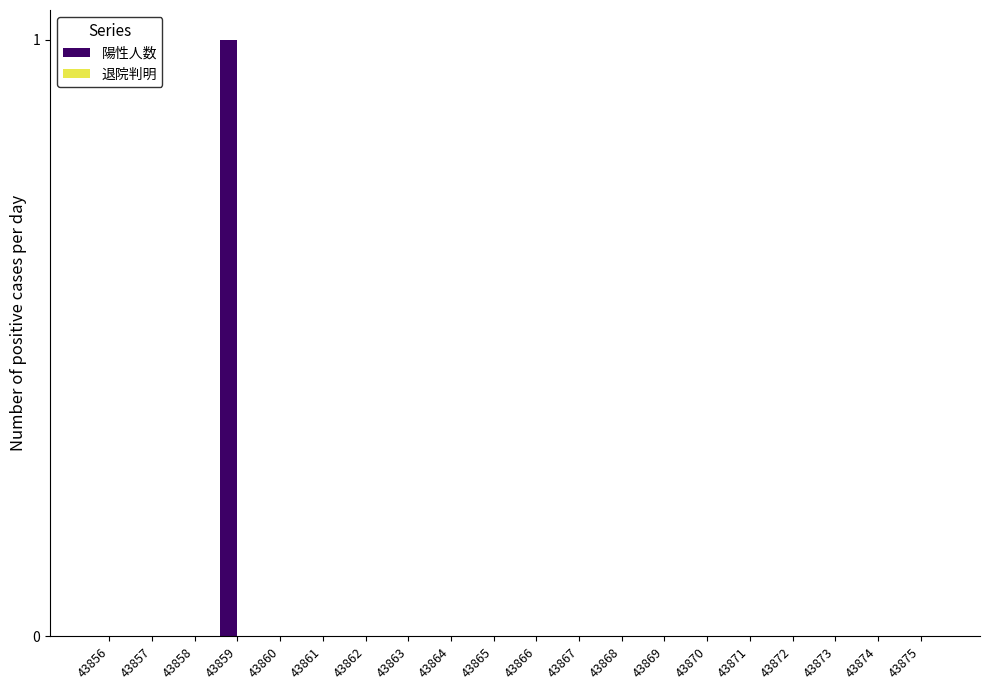

Reading left to right, extract all data points from this chart.

43856=0	43857=0	43858=0	43859=1	43860=0	43861=0	43862=0	43863=0	43864=0	43865=0	43866=0	43867=0	43868=0	43869=0	43870=0	43871=0	43872=0	43873=0	43874=0	43875=0